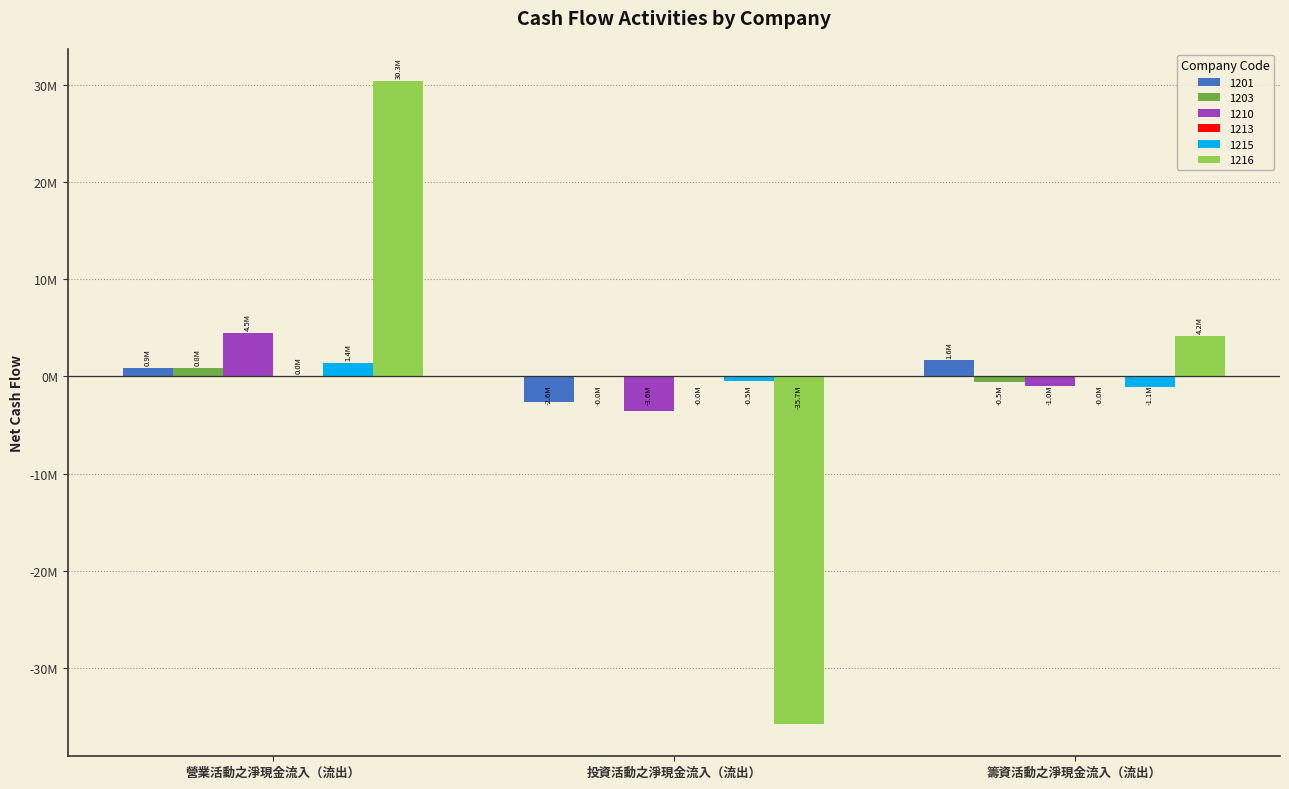

Does the chart contain stacked bars?

No